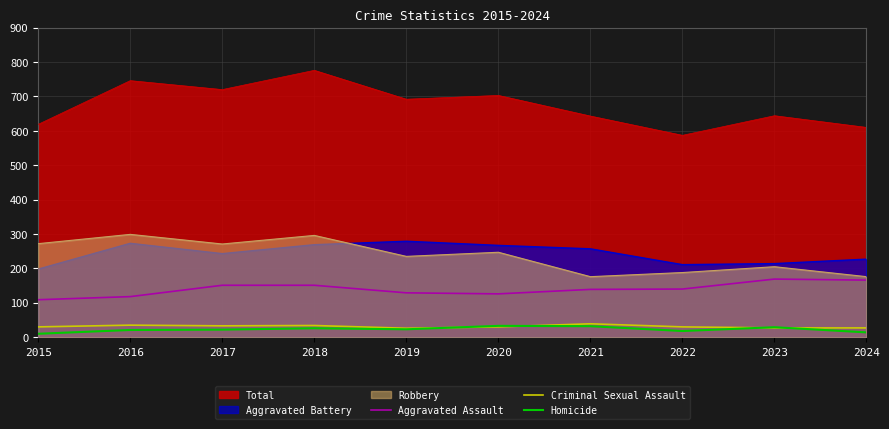

What is the average value of the Homicide series?

23